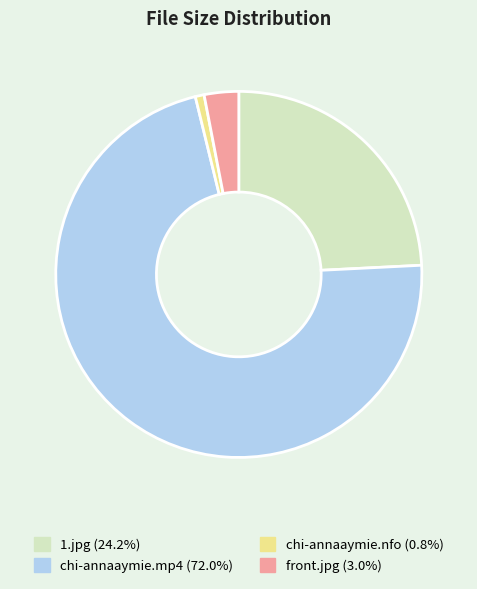

Which category has the smallest portion of the pie?

chi-annaaymie.nfo